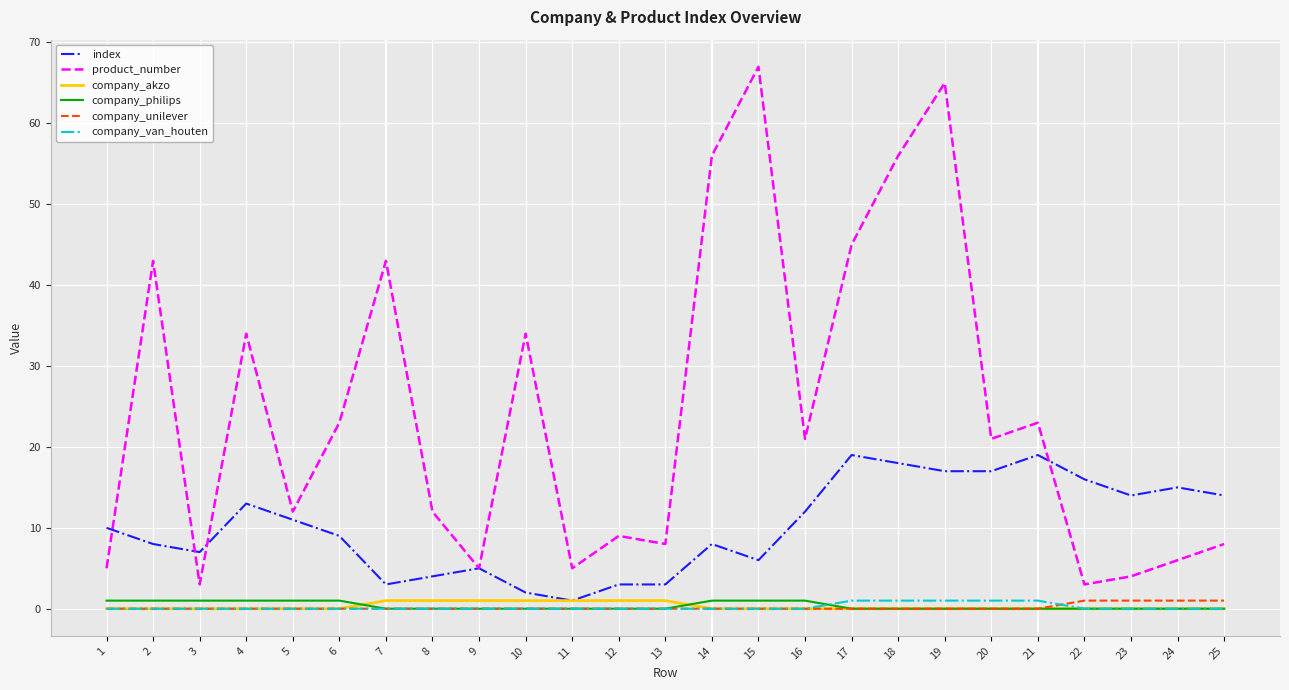

What is the maximum value shown in the chart?

67